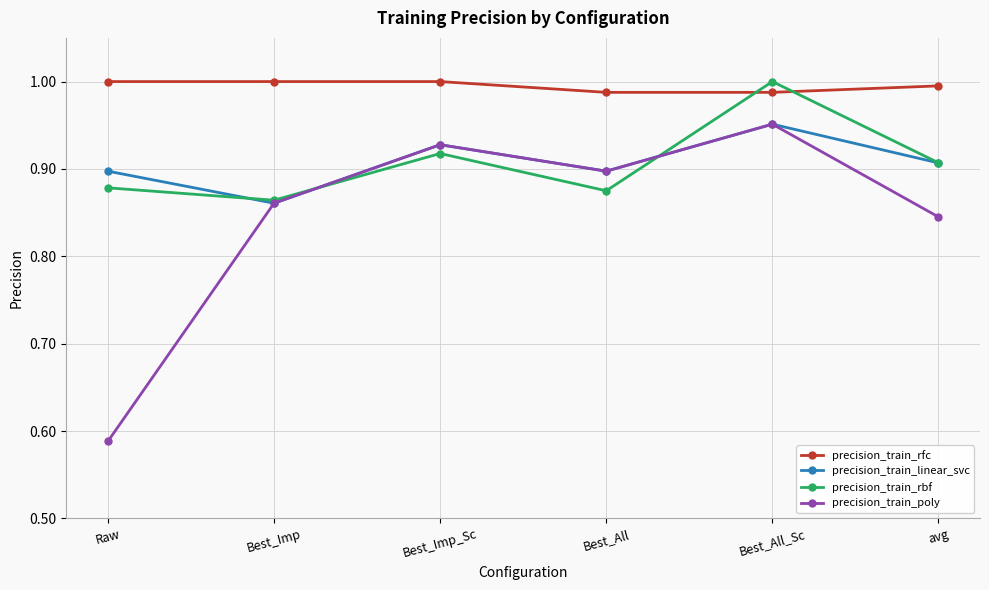

How many interior local valleys does the precision_train_rbf series have?

2